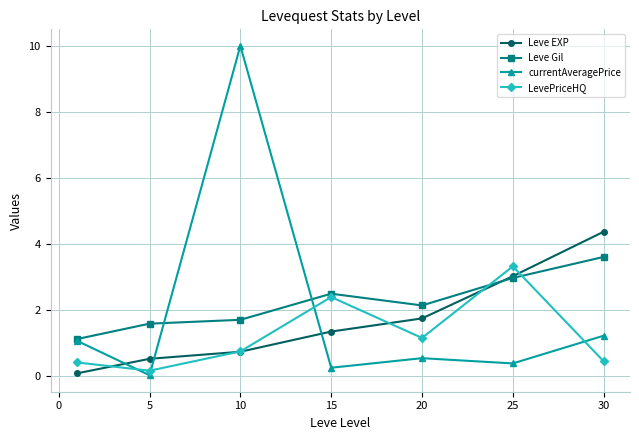

List the series in order of their overall mean, lowest first.

LevePriceHQ, Leve EXP, currentAveragePrice, Leve Gil